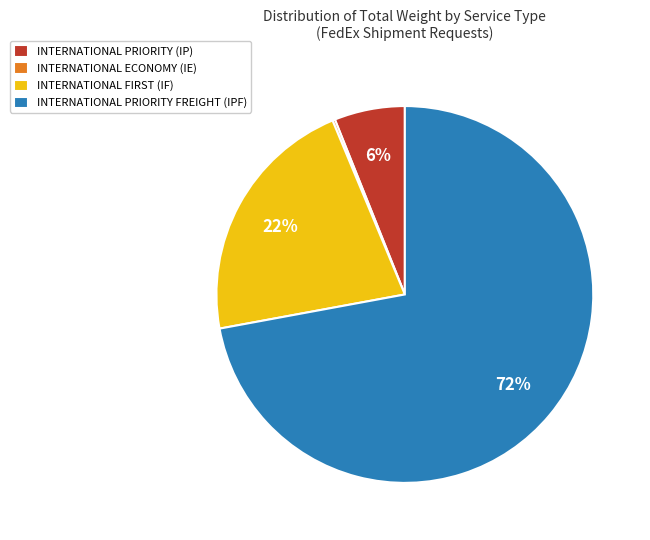

Does INTERNATIONAL PRIORITY FREIGHT (IPF) account for over 50% of the chart?

Yes